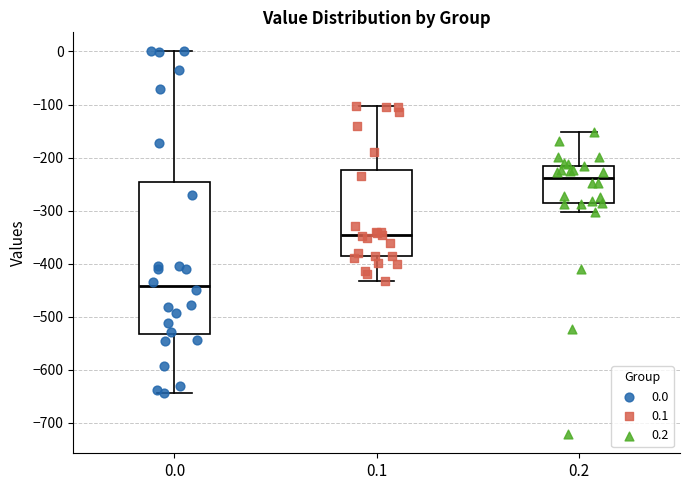

Reading left to right, read every box against the y-axis: the position of its median line, the range the box covers, and the ends of its whiskers. The values are not printed on the chart, so give them approximately, as read against the axis.

0.0: median -440, box -530 to -250, whiskers -640 to 0
0.1: median -350, box -390 to -220, whiskers -430 to -100
0.2: median -240, box -290 to -220, whiskers -300 to -150